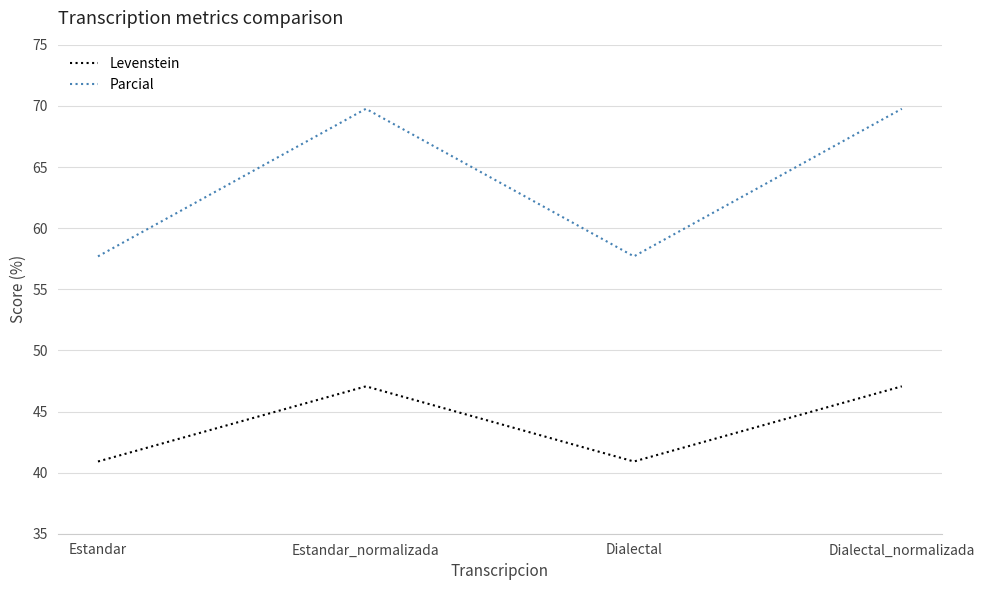

What is the difference between the highest and lowest values at Dialectal_normalizada?

22.7